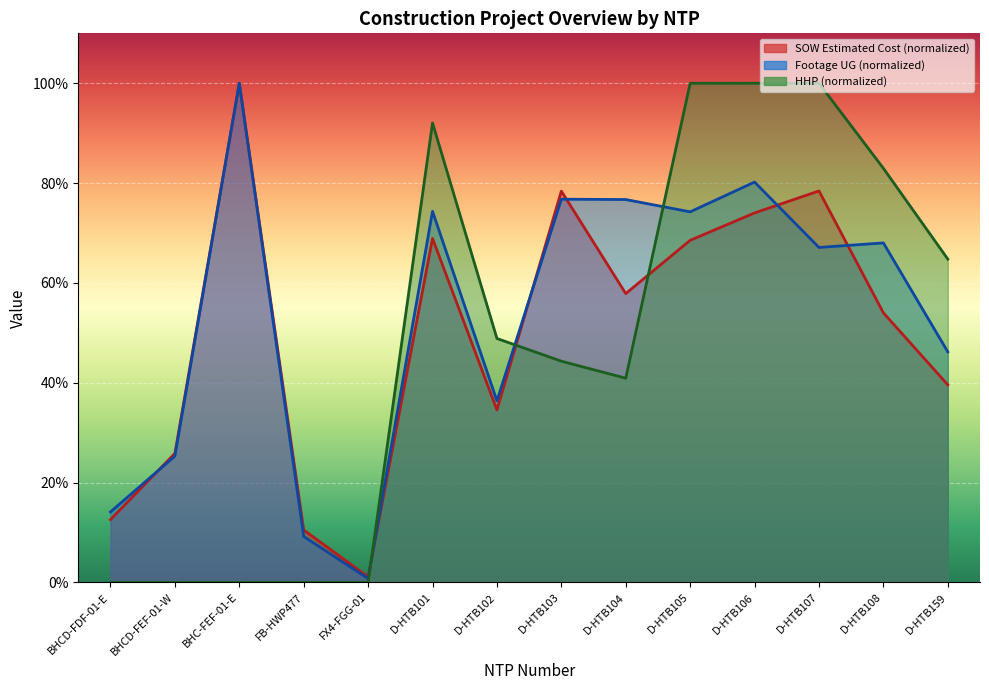

Which category has the highest value in the Footage UG series?

BHC-FEF-01-E